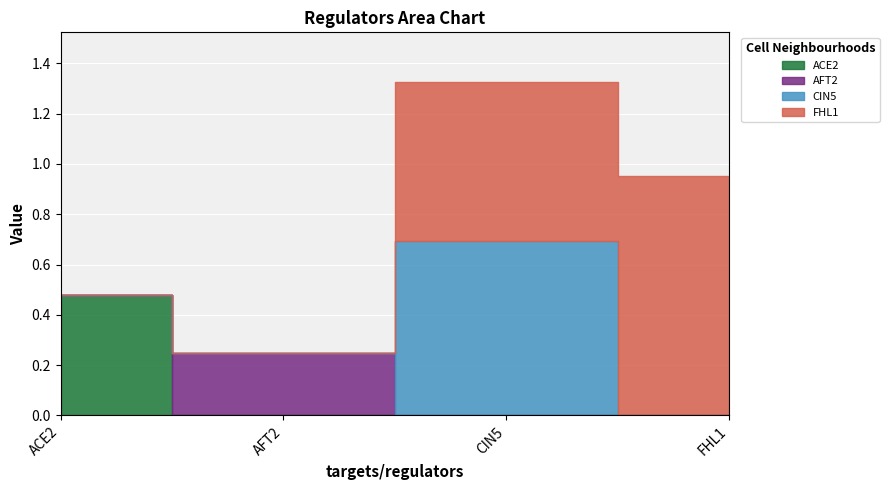

Which series has the largest total across all categories?

FHL1